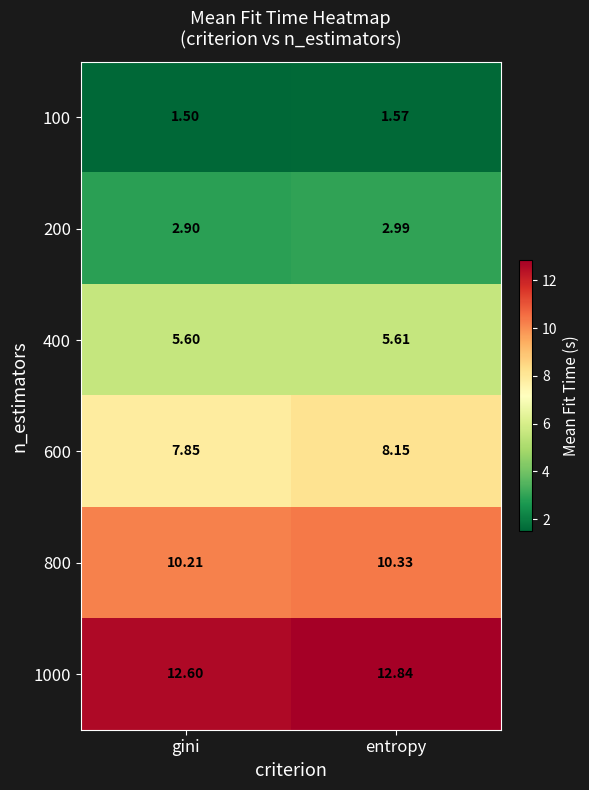

At how many categories does at least one series exceed 7?

2